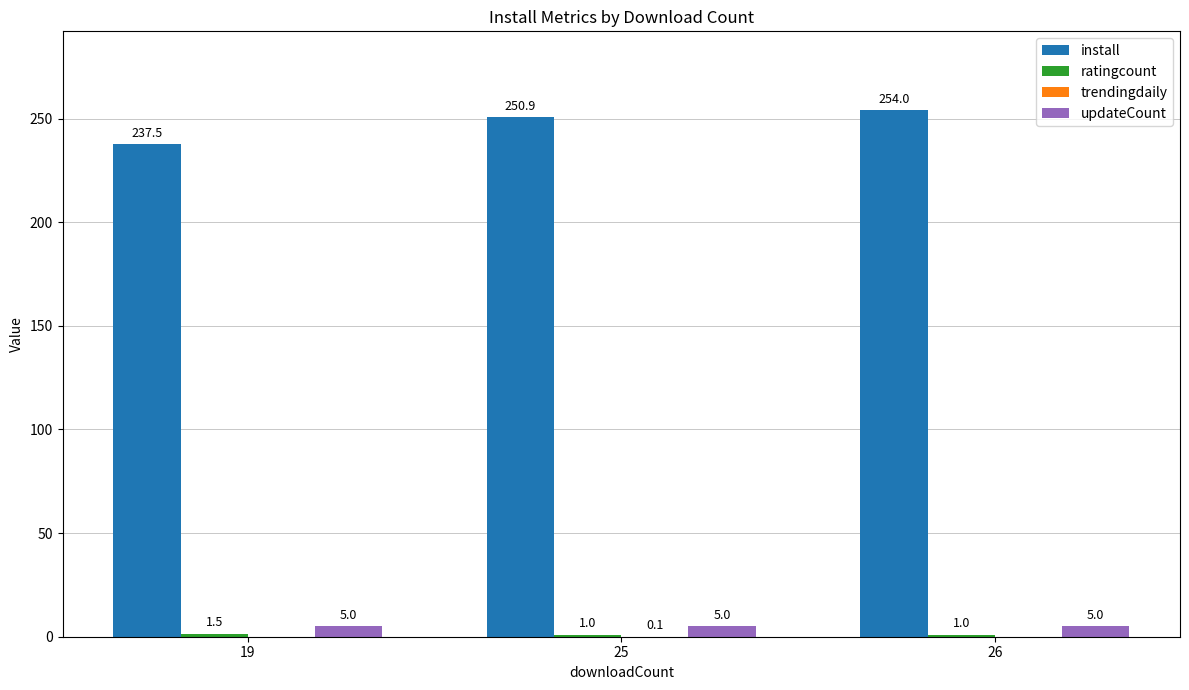

What is the total value across all series at 19?

244.0